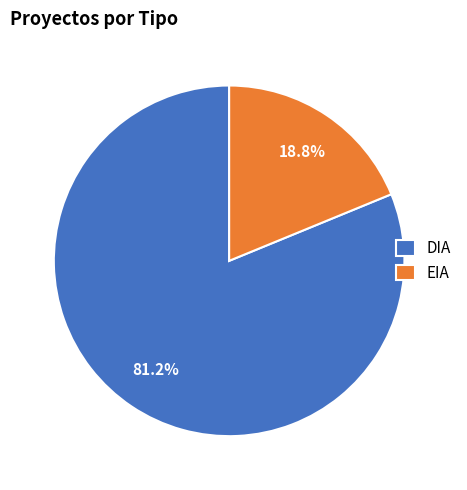

To the nearest percent, what is the combined percentage of DIA and EIA?

100%